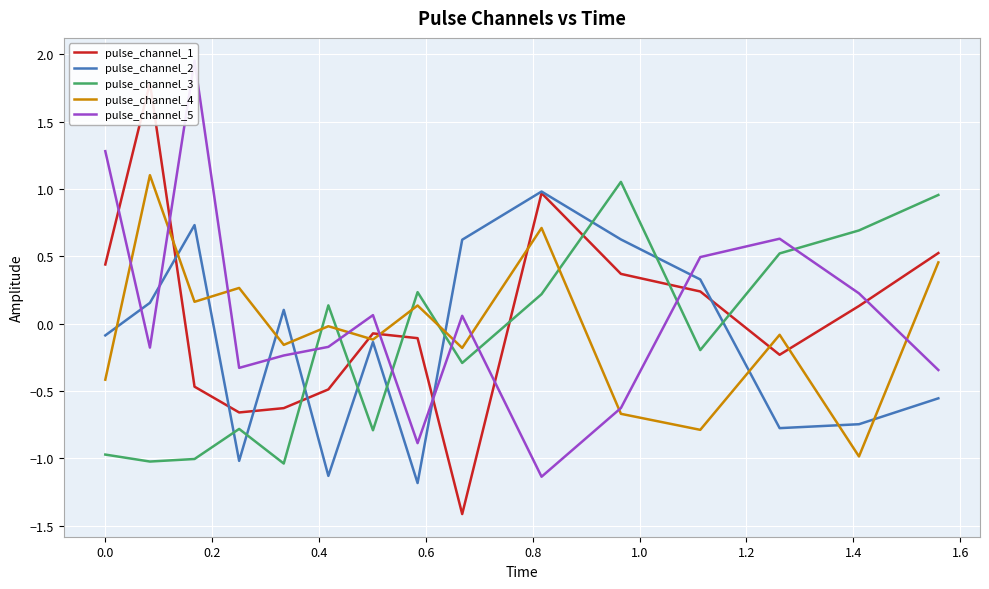

After their last crossing, which series has the higher values: pulse_channel_2 or pulse_channel_3?

pulse_channel_3